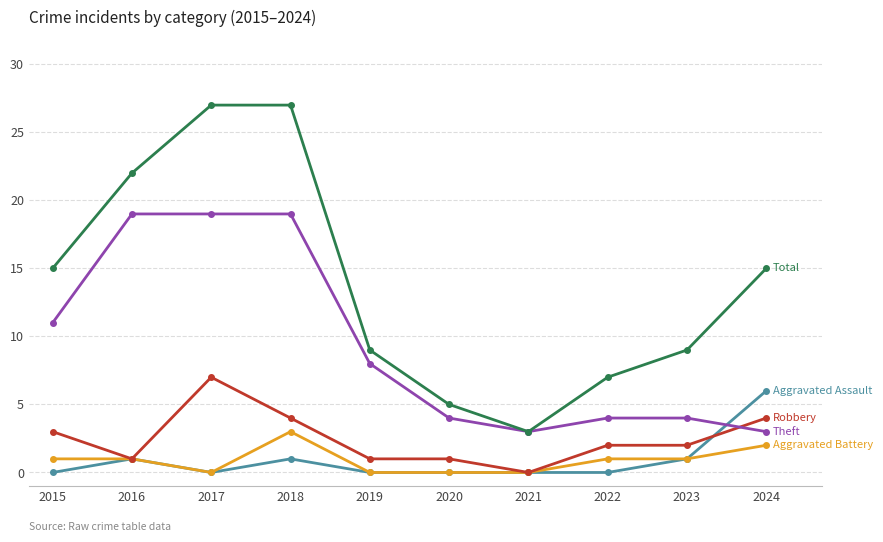

What is the total value across all series at 2022?

14